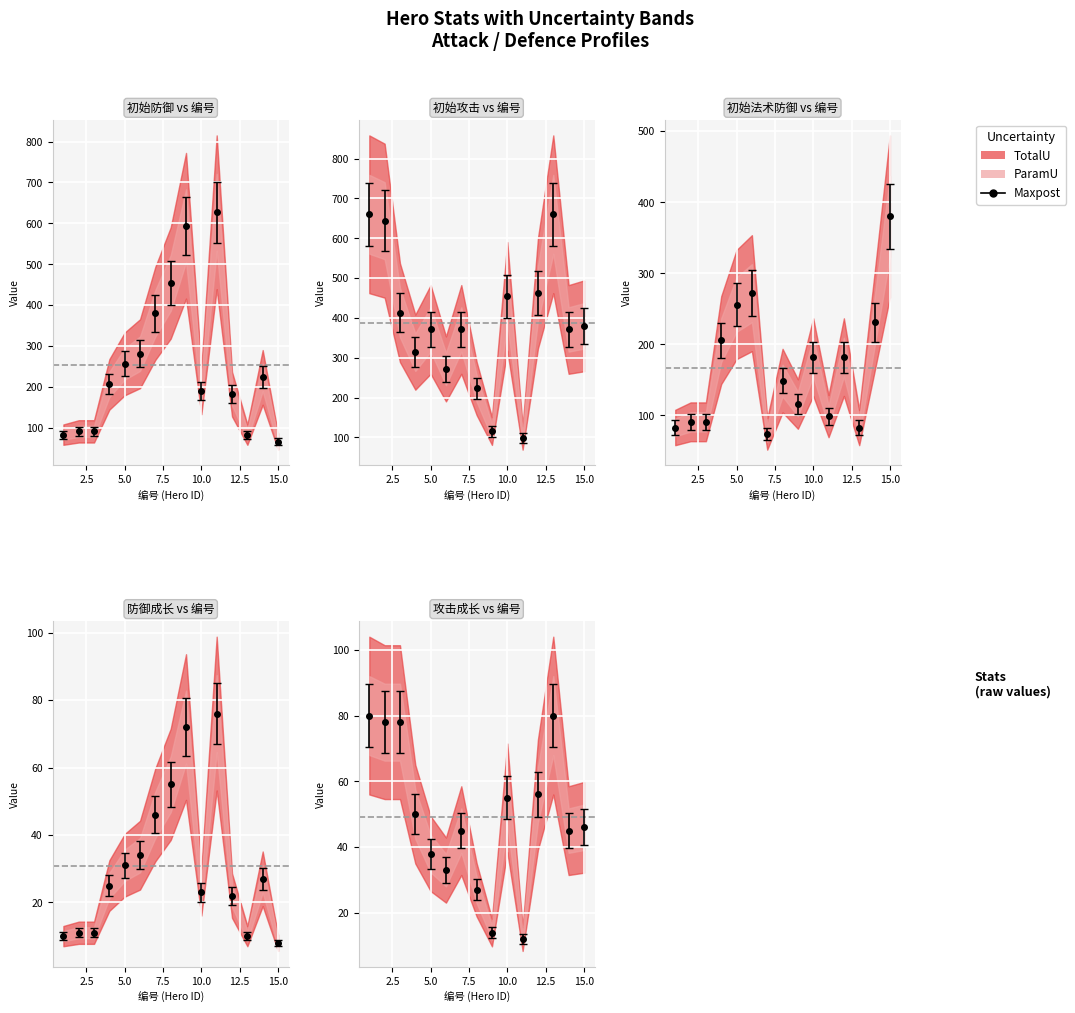

True or false: 初始法术防御 has more than 1 interior local peaks.

True